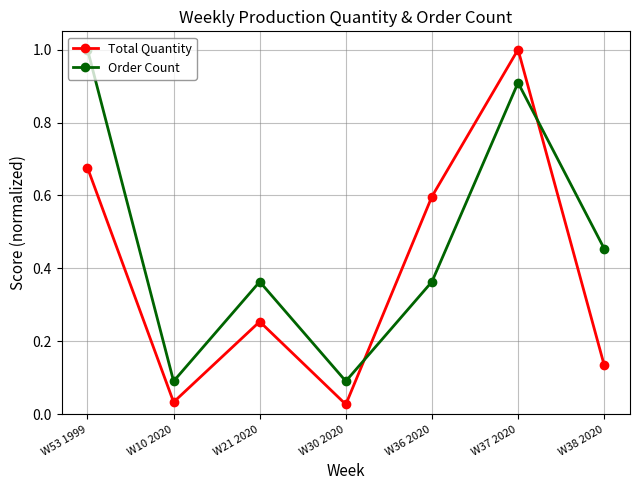

List the series in order of their overall mean, highest first.

Order Count, Total Quantity